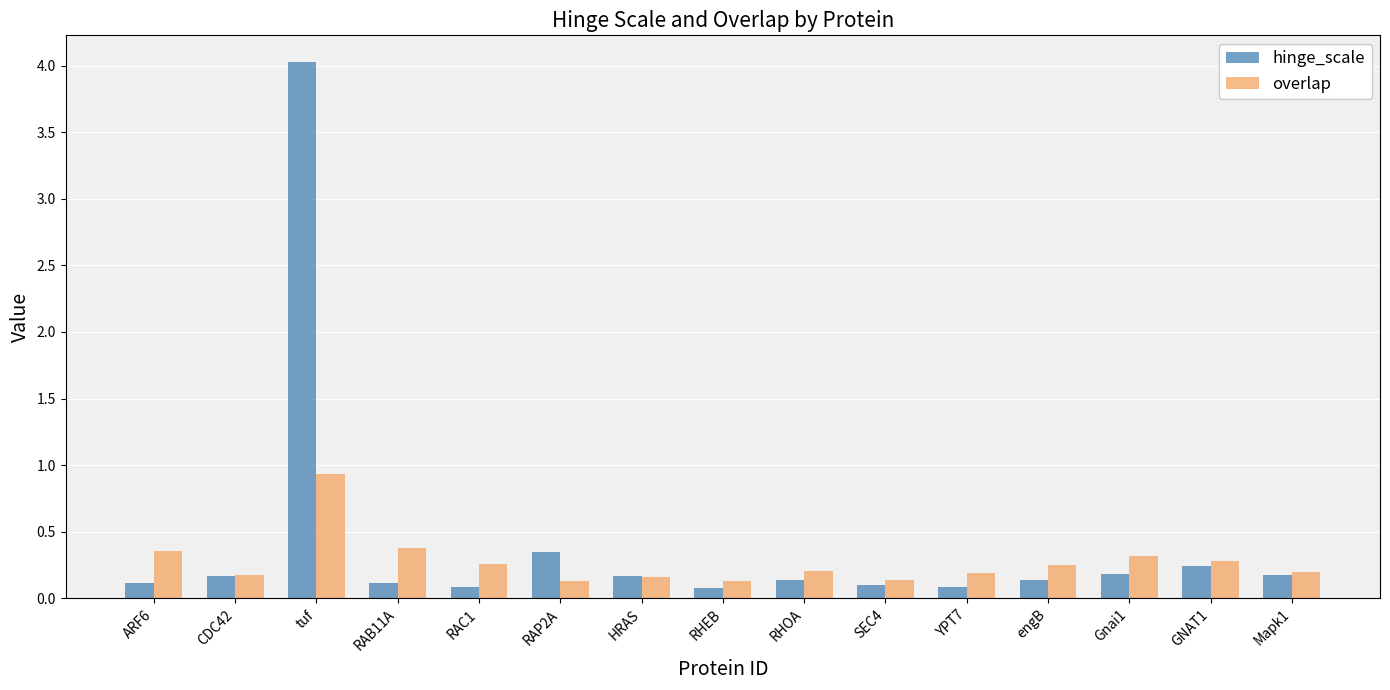

True or false: hinge_scale has a value of 0.2 at HRAS.

True